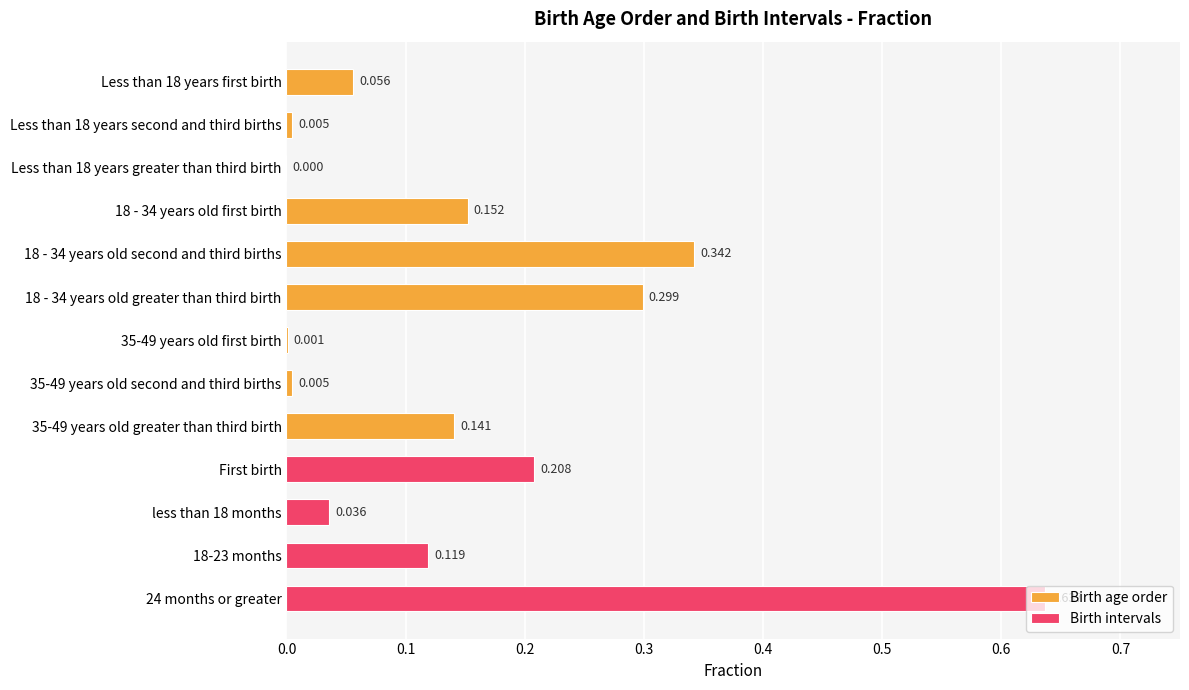

Which has a higher value, 18 - 34 years old second and third births or Less than 18 years second and third births?

18 - 34 years old second and third births